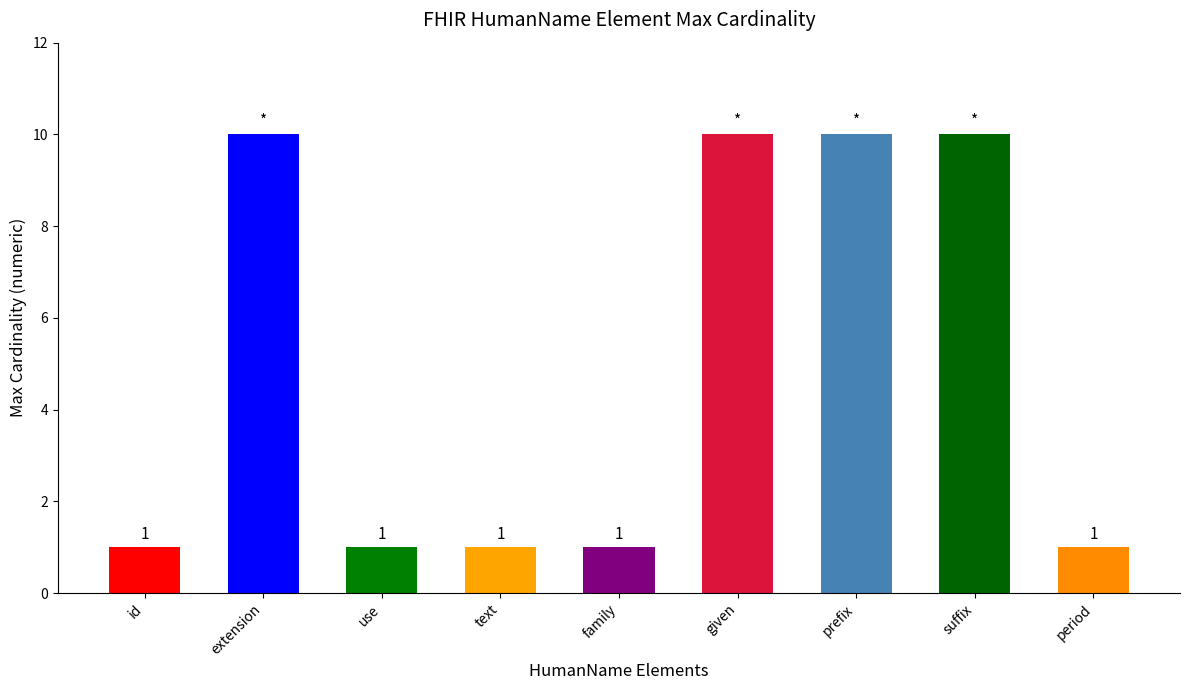

What is the maximum value shown in the chart?

10